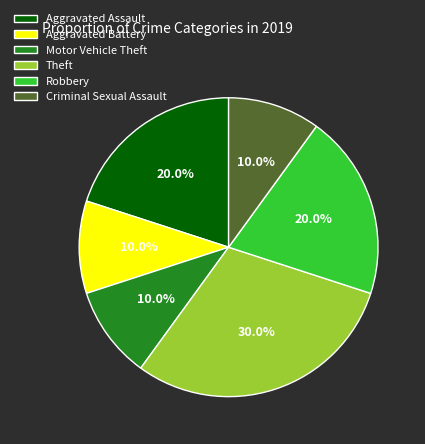

What percentage is the Robbery slice, to the nearest percent?

20%